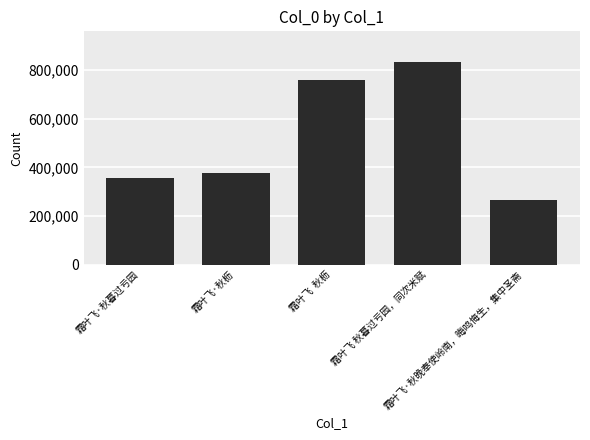

What is the sum of all values?

2597498